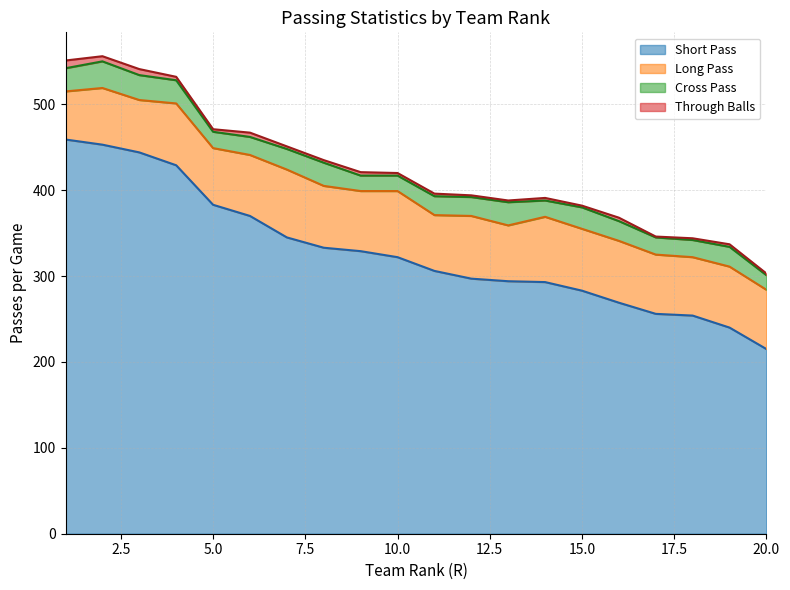

Rank the series at 11 from lowest to highest value.

through_balls_pg, cross_pass_pg, long_pass_pg, short_pass_pg